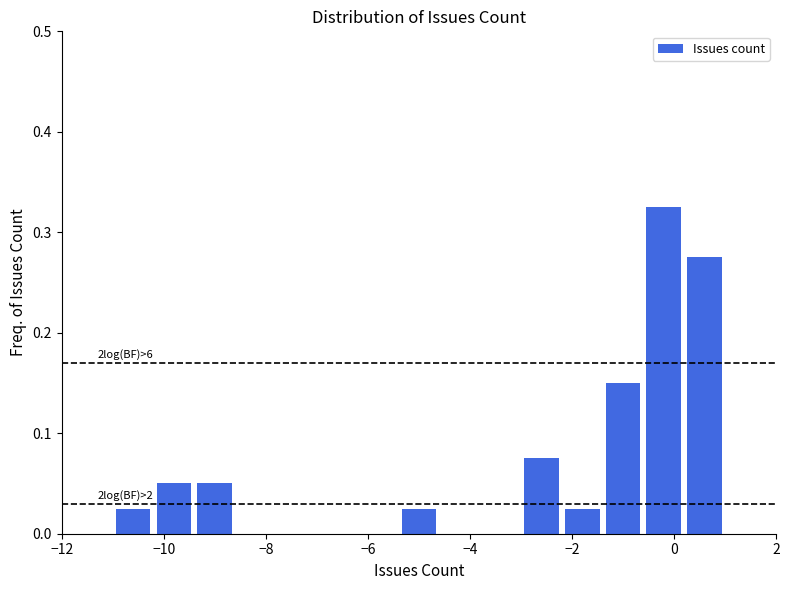

Which range on the x-axis has the tallest bar?

-0.6 to 0.2